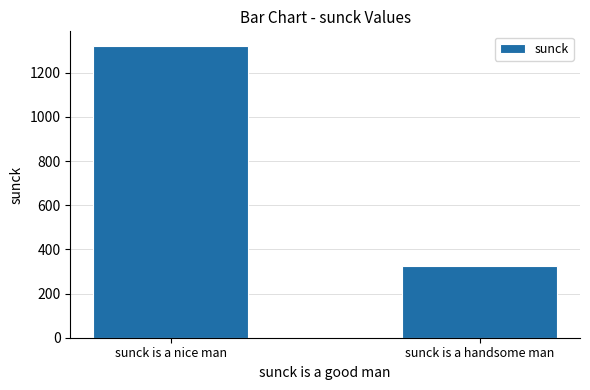

What is the minimum value shown in the chart?

324